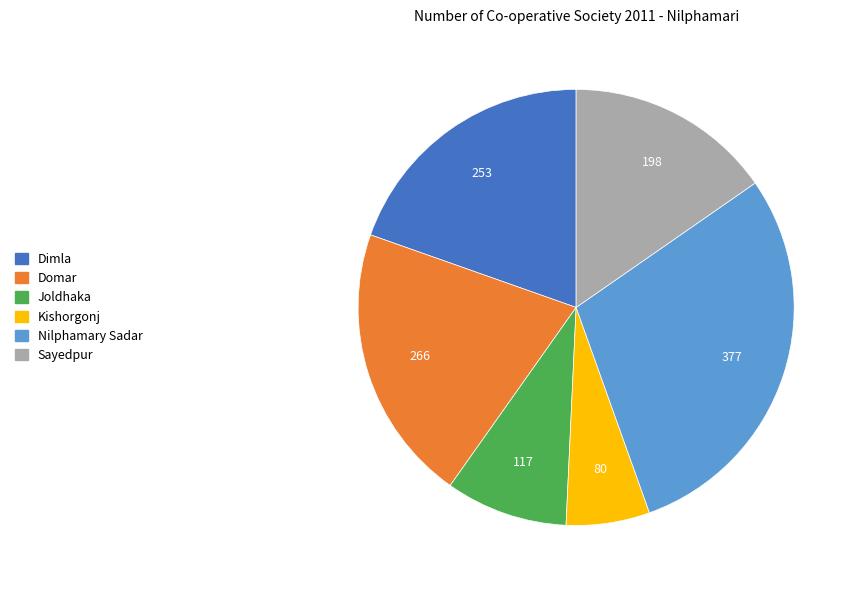

Rank the categories by value from highest to lowest.

Nilphamary Sadar, Domar, Dimla, Sayedpur, Joldhaka, Kishorgonj